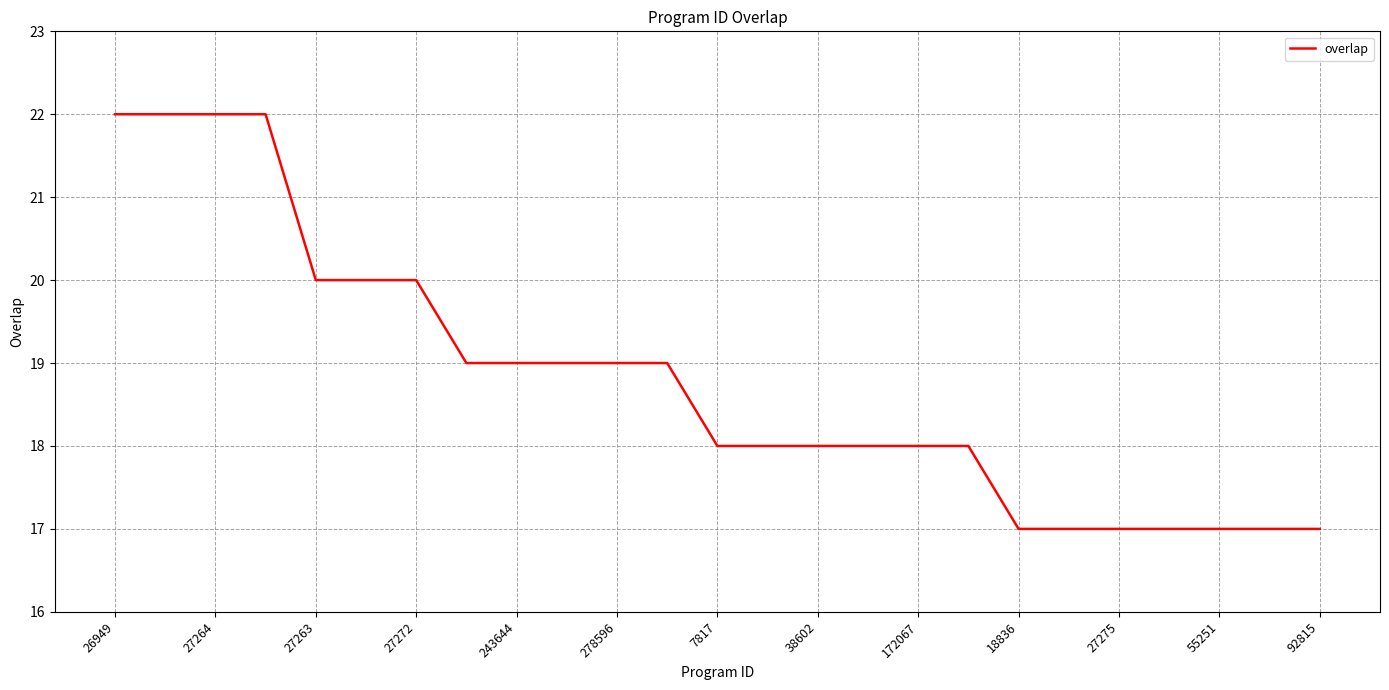

What is the difference between the maximum and minimum values?

5